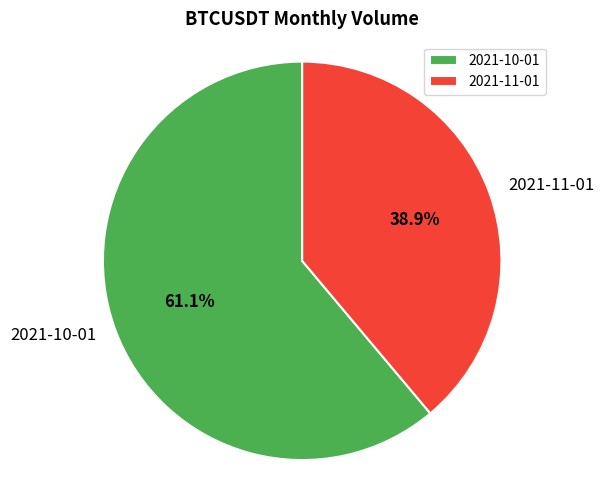

Which has a higher value, 2021-11-01 or 2021-10-01?

2021-10-01